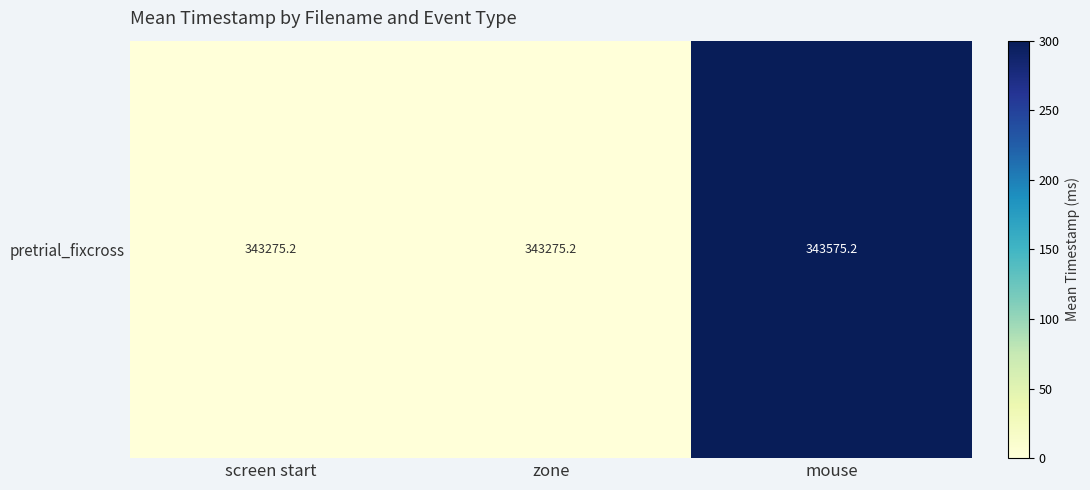

Which has a higher value, screen start or zone?

screen start